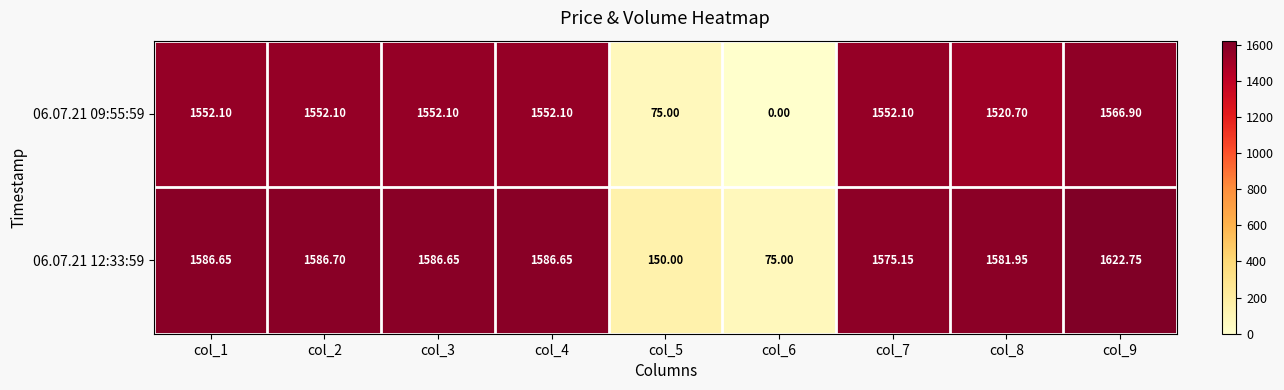

Rank the series by their average value, from highest to lowest.

06.07.21 12:33:59, 06.07.21 09:55:59